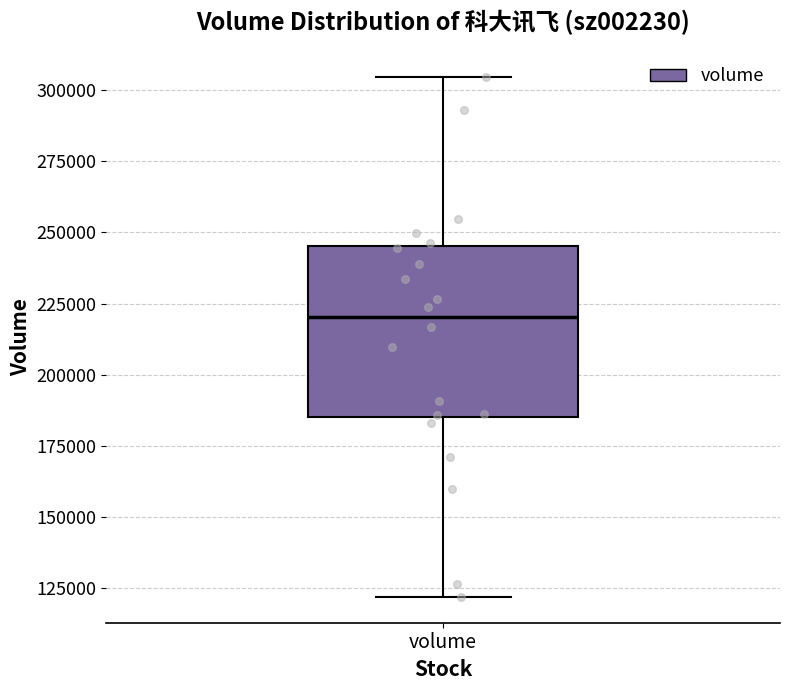

Read this box plot against the y-axis: the position of the median line, the range covered by the box, and the ends of both whiskers. The values are not printed on the chart, so give them approximately, as read against the axis.

median 220000, box 185000 to 245000, whiskers 120000 to 305000